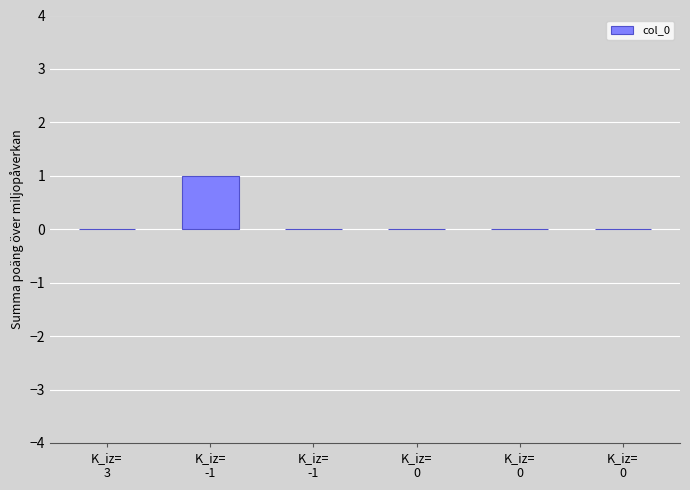

The chart shows a value of 1 at K_iz=
-1. True or false?

False